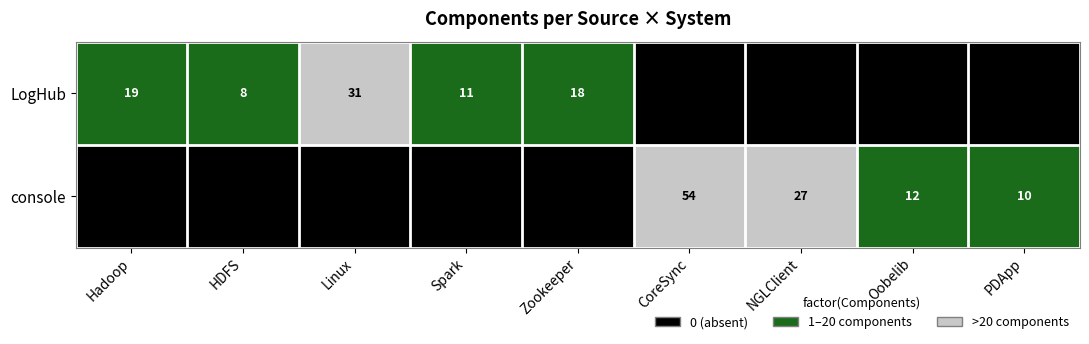

The value of LogHub at HDFS is 3. True or false?

False